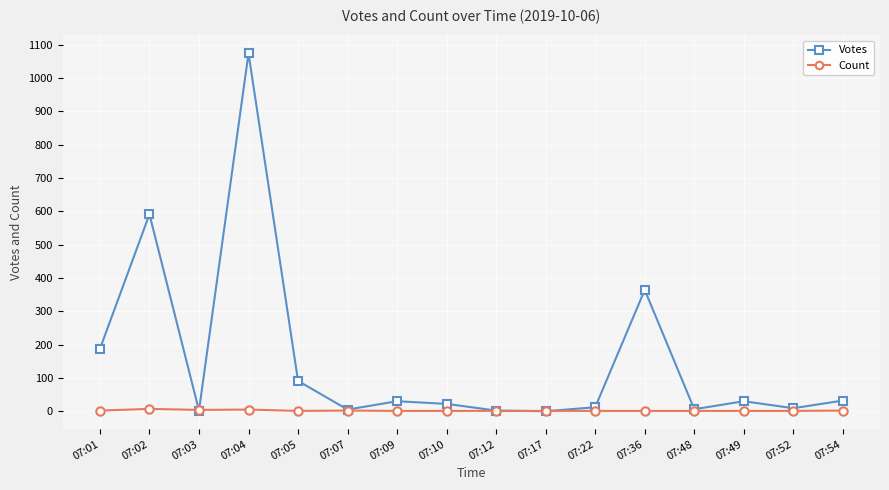

Is it true that Count equals 1 at 07:48?

True